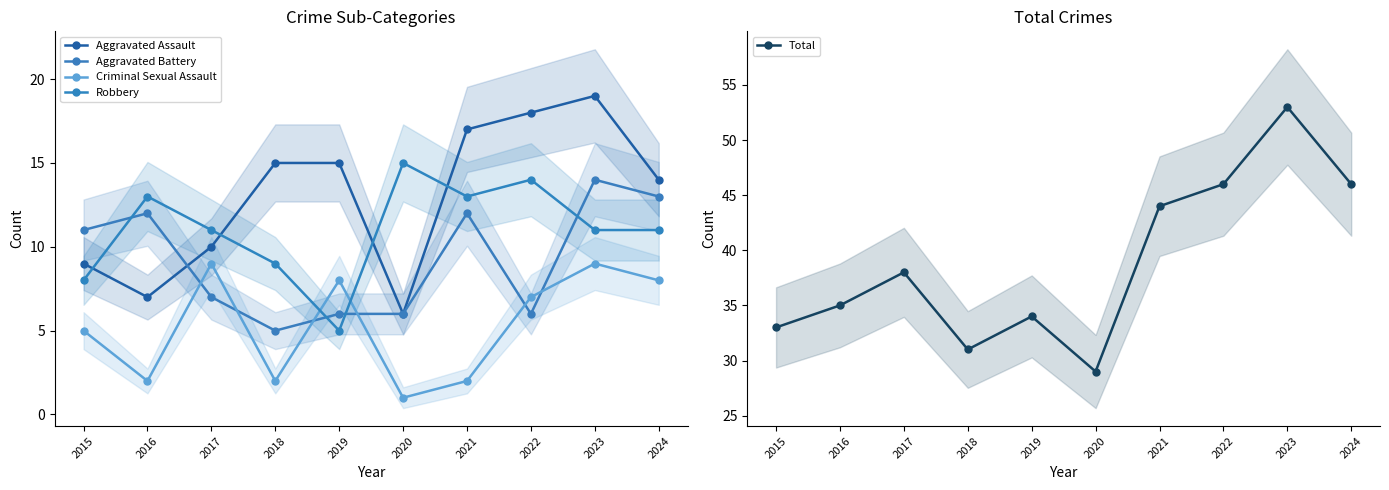

List the labels in order of Robbery value, smallest first.

2019, 2015, 2018, 2017, 2023, 2024, 2016, 2021, 2022, 2020